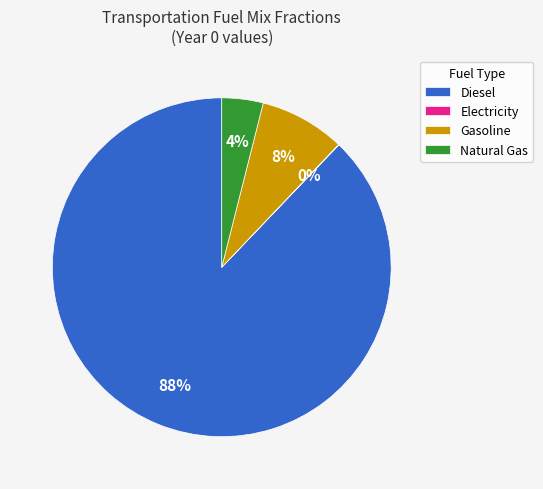

Combined, do Gasoline and Diesel account for over 50%?

Yes